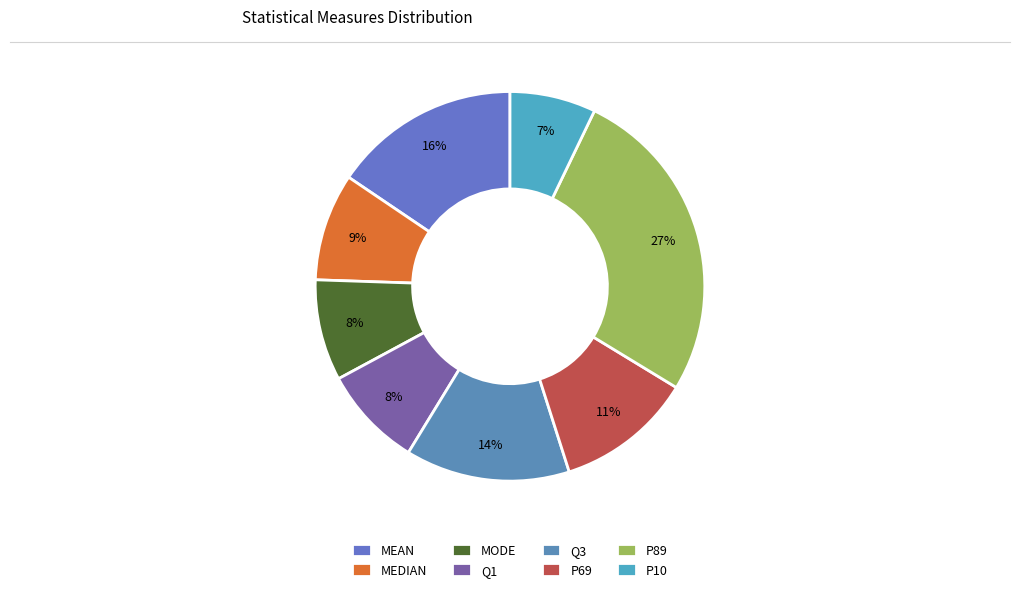

Rank the categories by value from lowest to highest.

P10, MODE, Q1, MEDIAN, P69, Q3, MEAN, P89